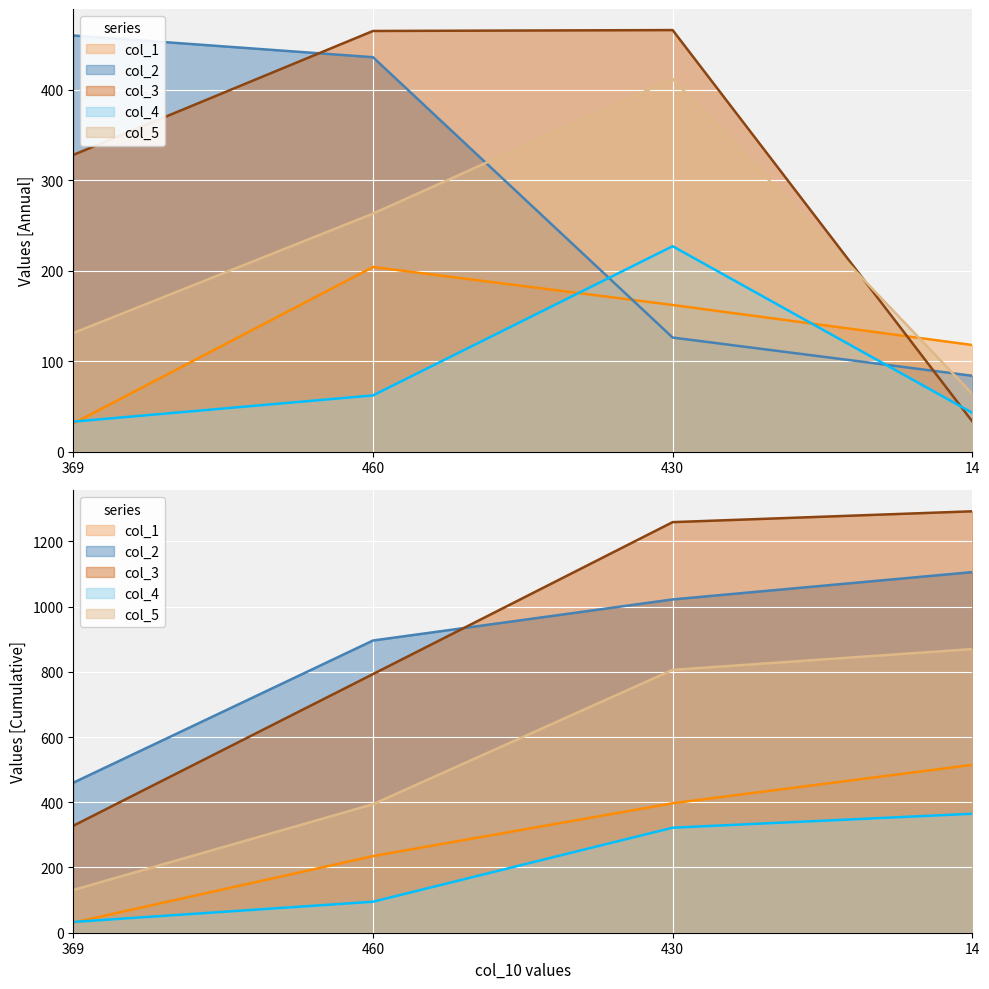

At which category does col_5 reach its first local peak?

430